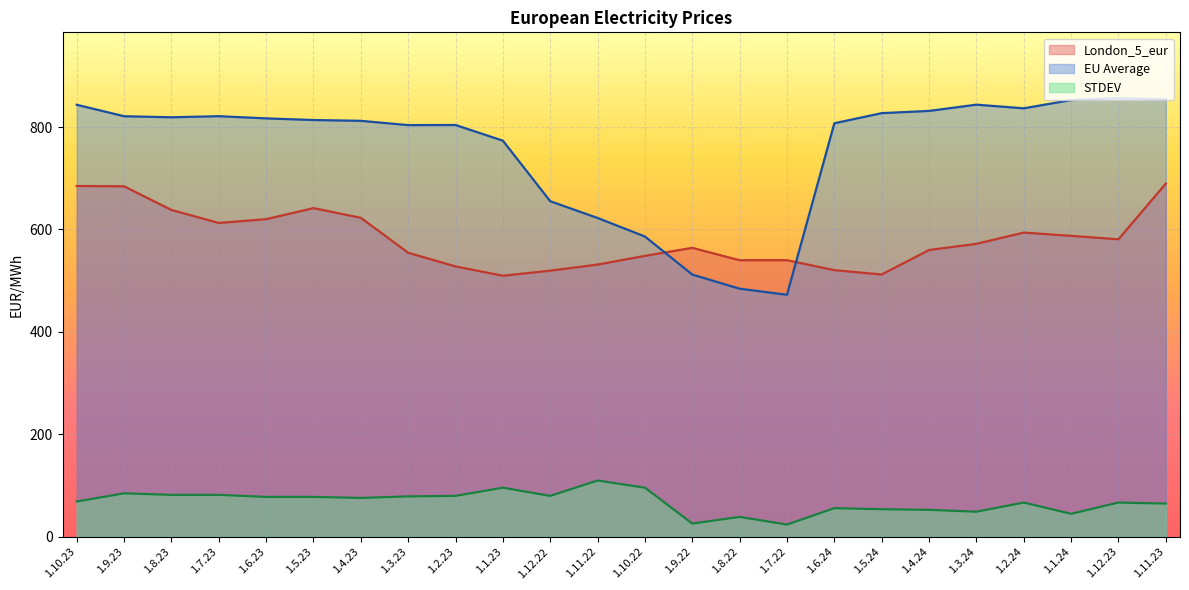

Rank the series at 1.7.23 from lowest to highest value.

STDEV, London_5_eur, EU Average